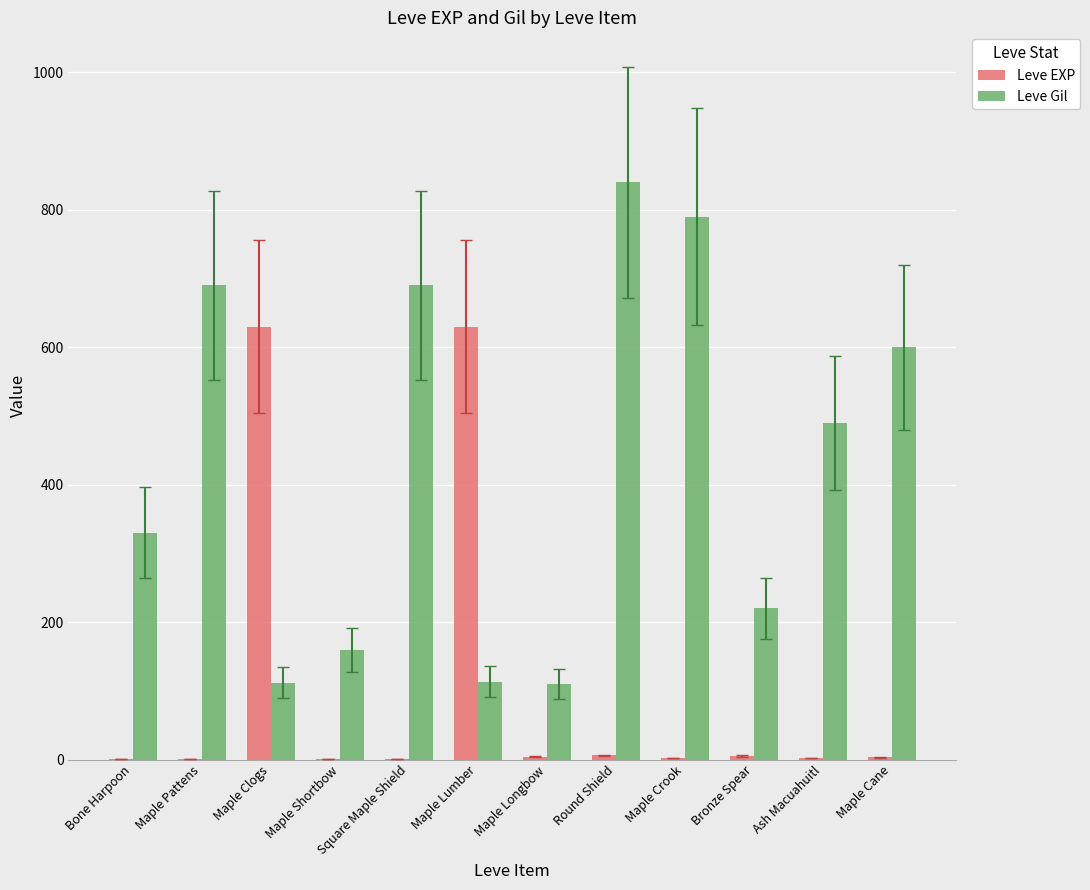

How many series are shown in this chart?

2